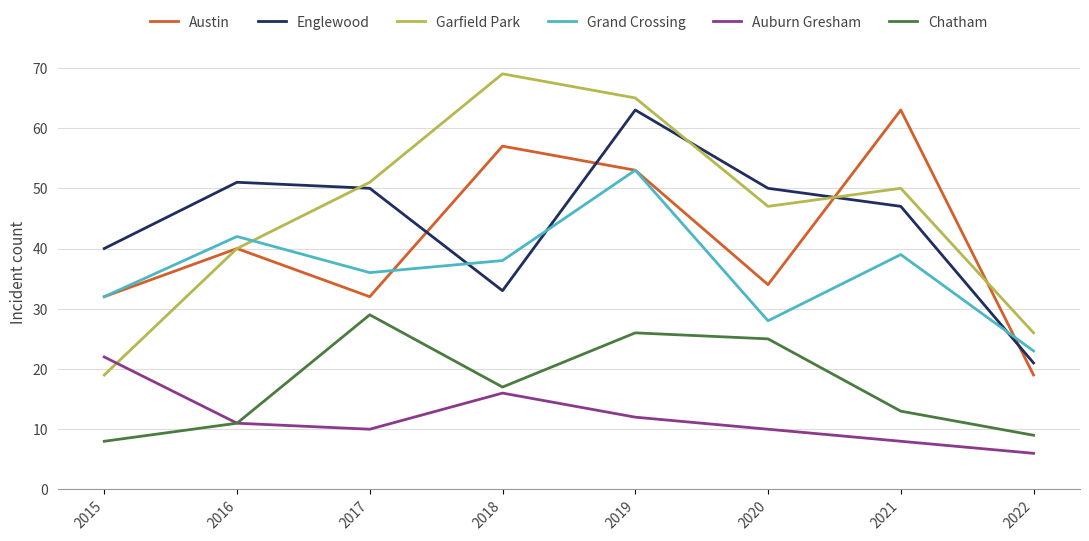

How many interior local peaks does the Chatham series have?

2